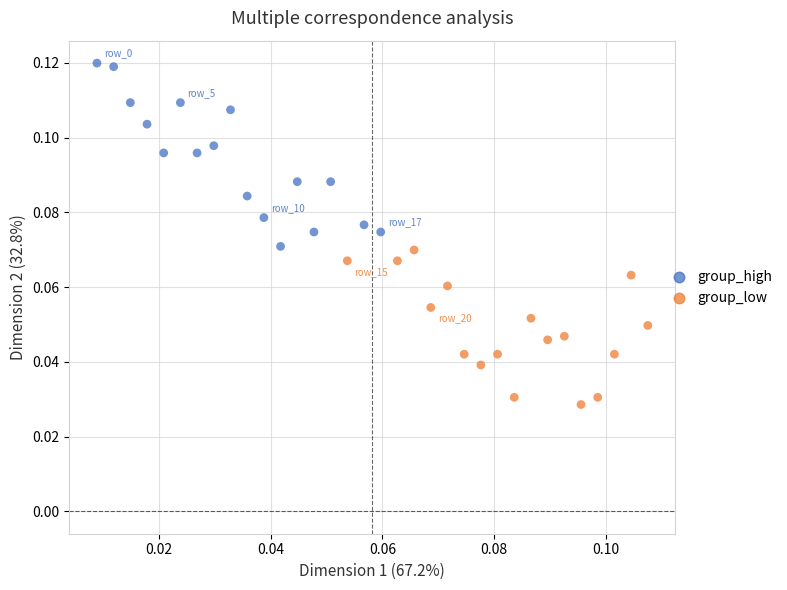

What are all the series names shown in the legend?

group_high, group_low